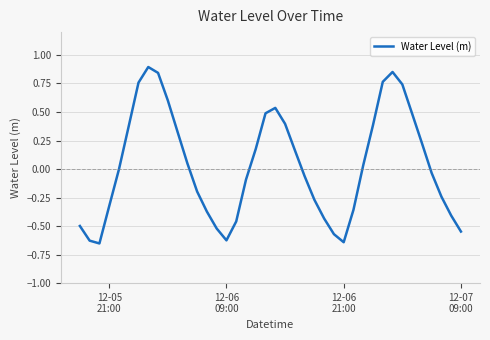

What is the difference between the maximum and minimum values?

1.5